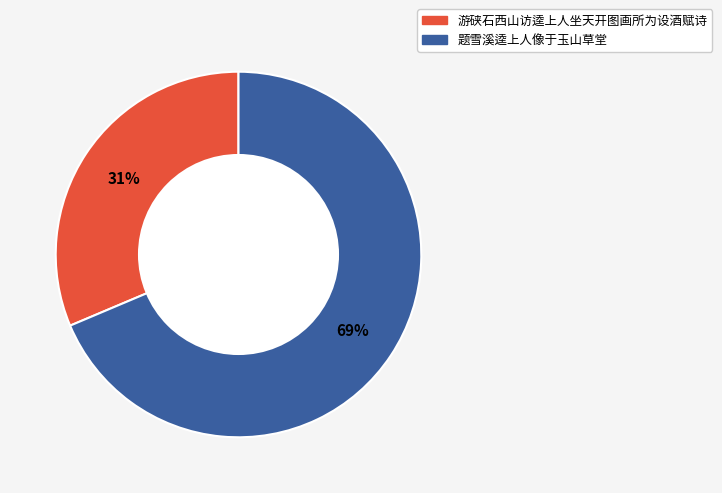

Does 游硖石西山访逵上人坐天开图画所为设酒赋诗 represent more than half of the total?

No